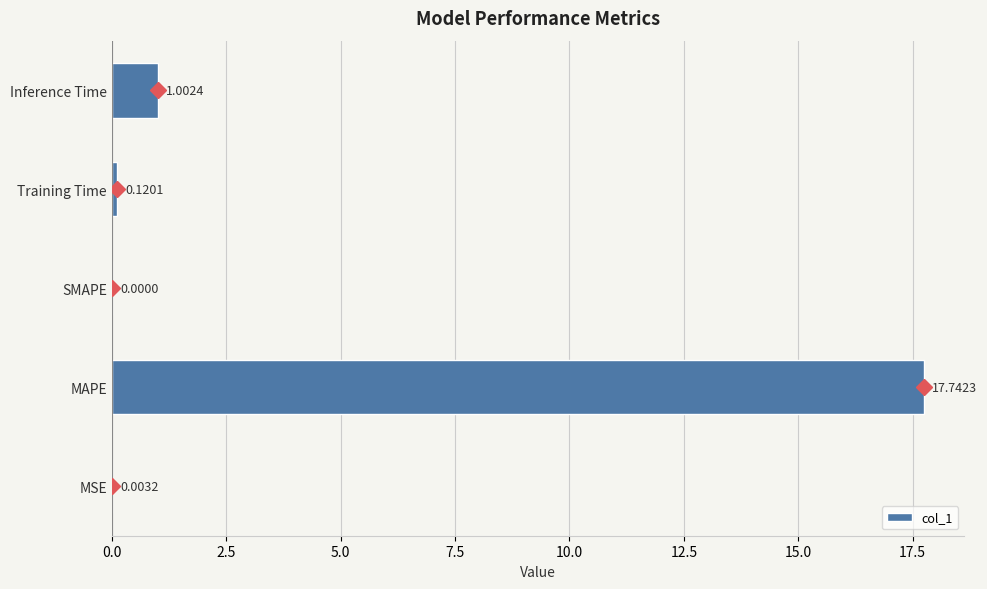

What is the maximum value shown in the chart?

17.7